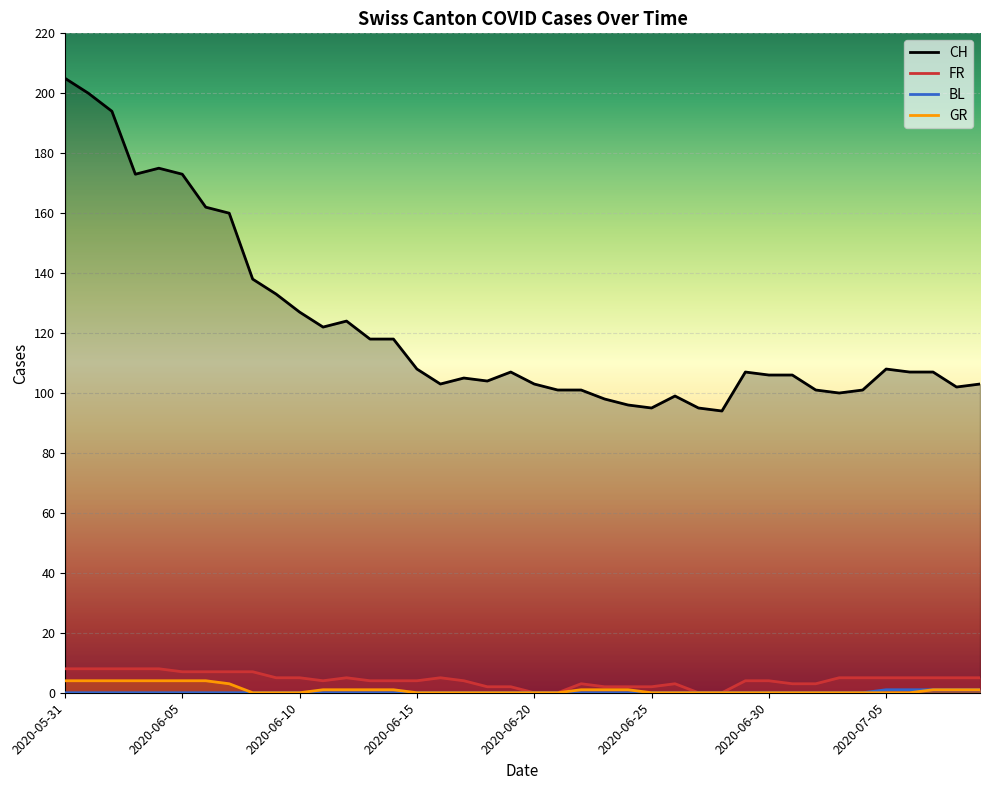

Which series has the largest range (max minus min)?

CH